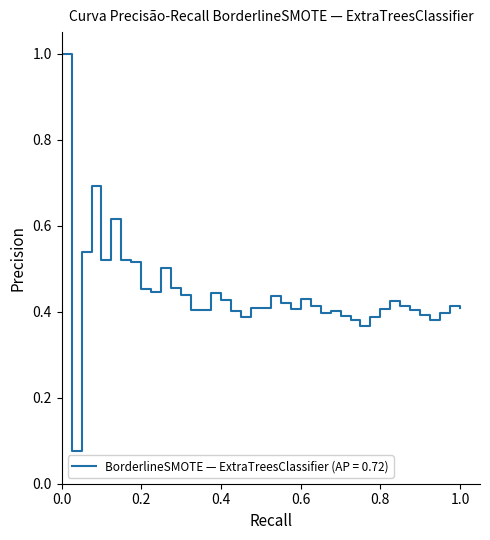

What is the greatest value displayed?

1.0